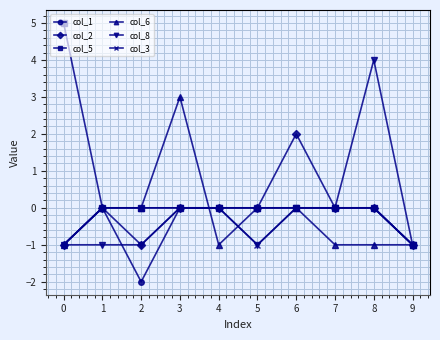

The col_8 series shows -1 at 1. True or false?

True